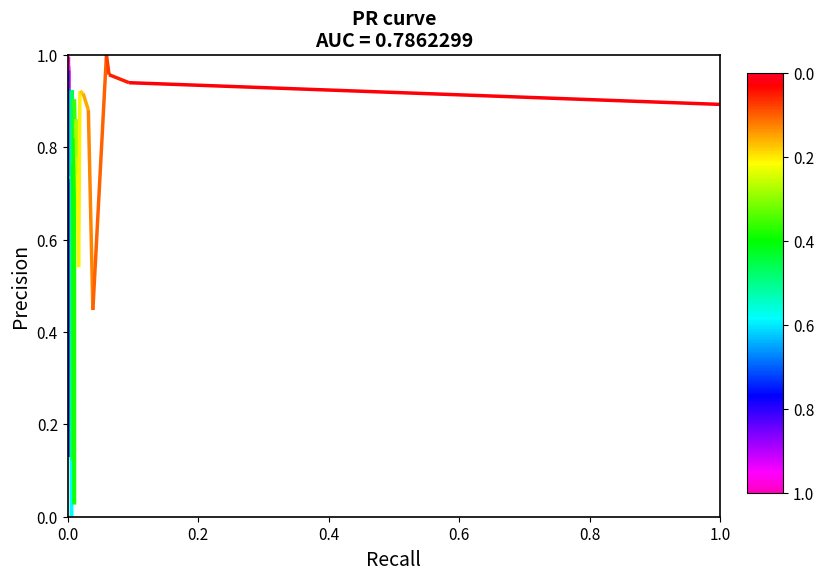

What is the change in value from 0.0 to 0.2?

-0.3